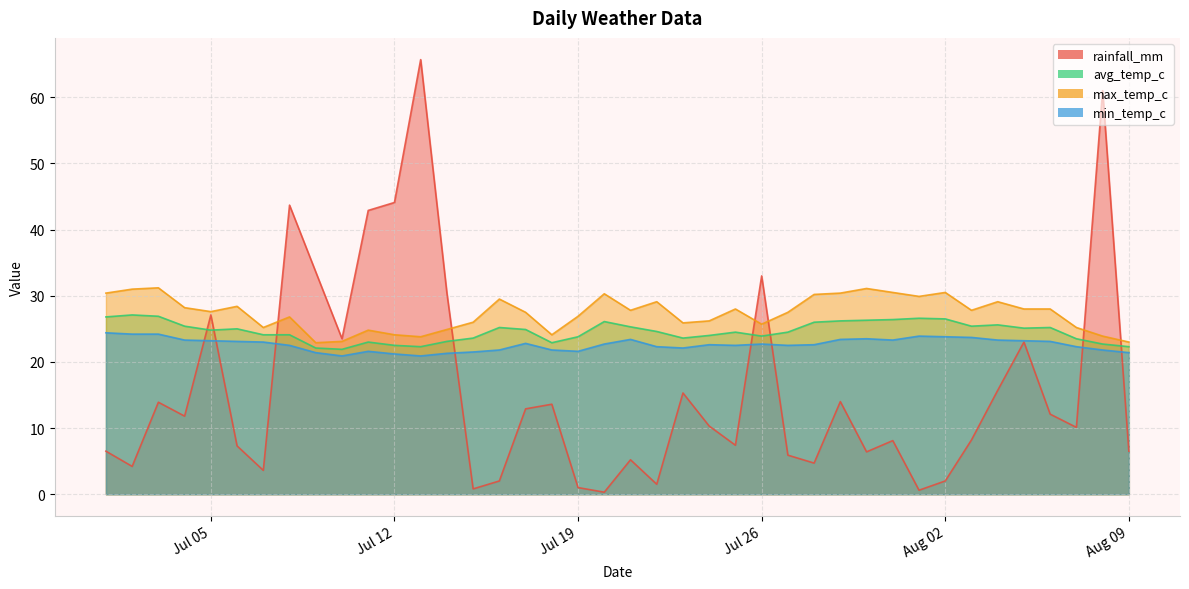

What is the approximate value of min_temp_c at 2022-07-04?

23.3